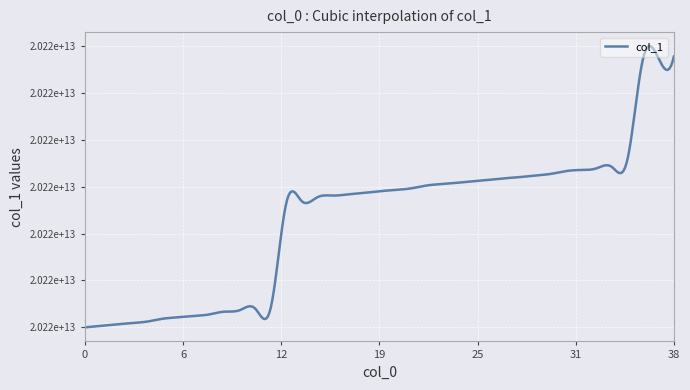

True or false: the data has more than 1 interior local peaks.

True